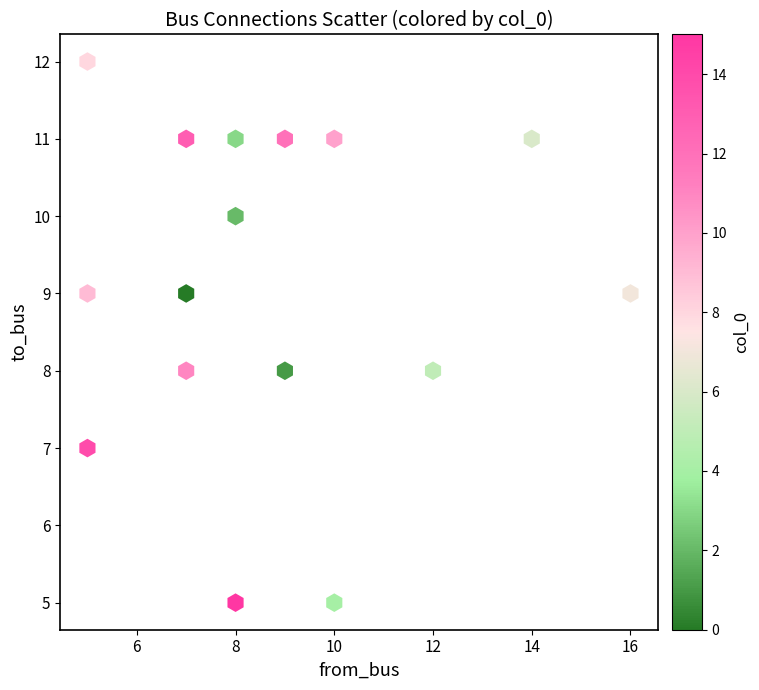

What is the range of X values (max minus min)?

11